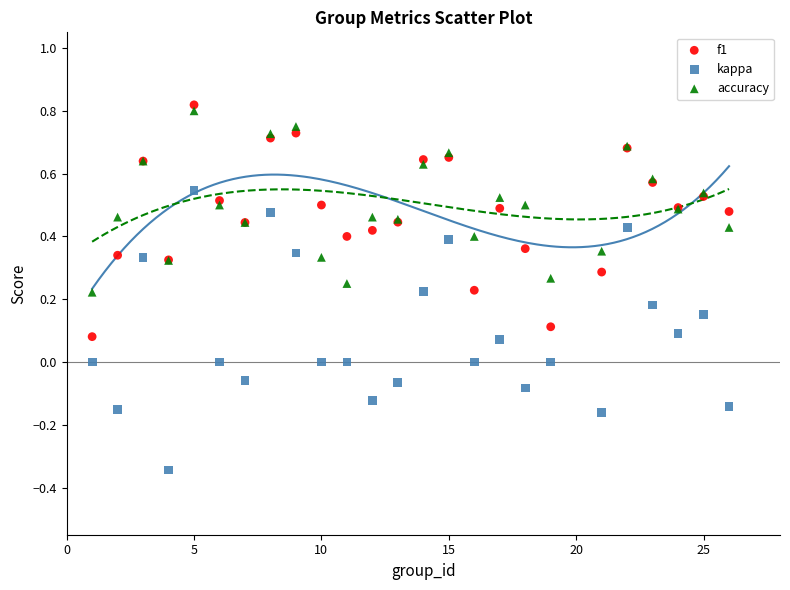

Which series contains the lowest Y value?

kappa